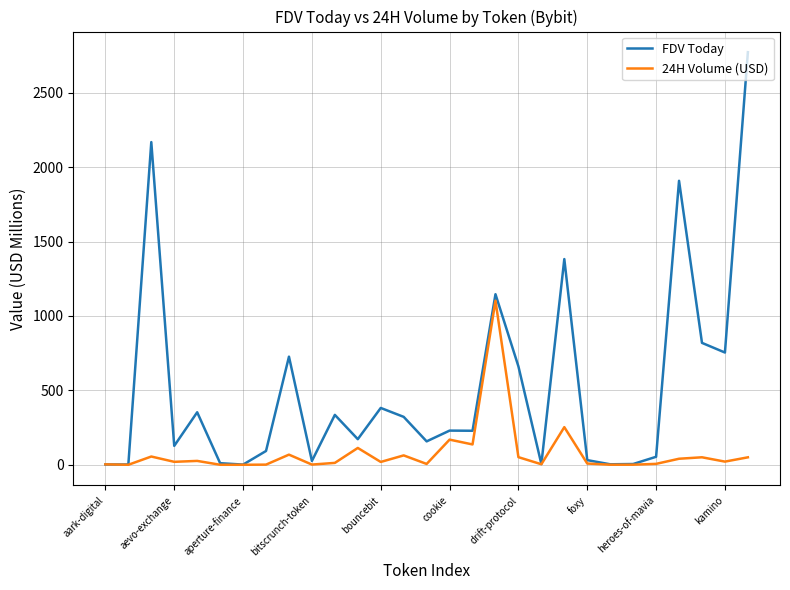

Which series has the widest spread of values?

FDV Today